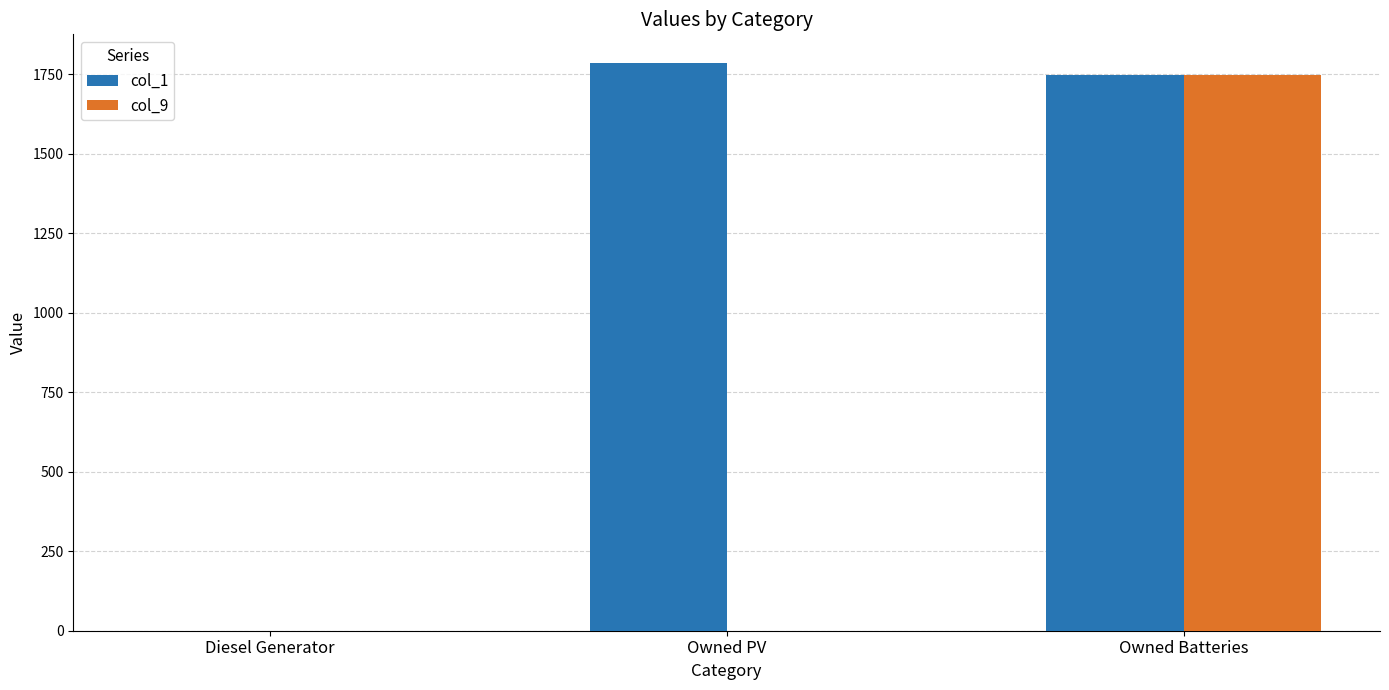

Which series has the largest total across all categories?

col_1